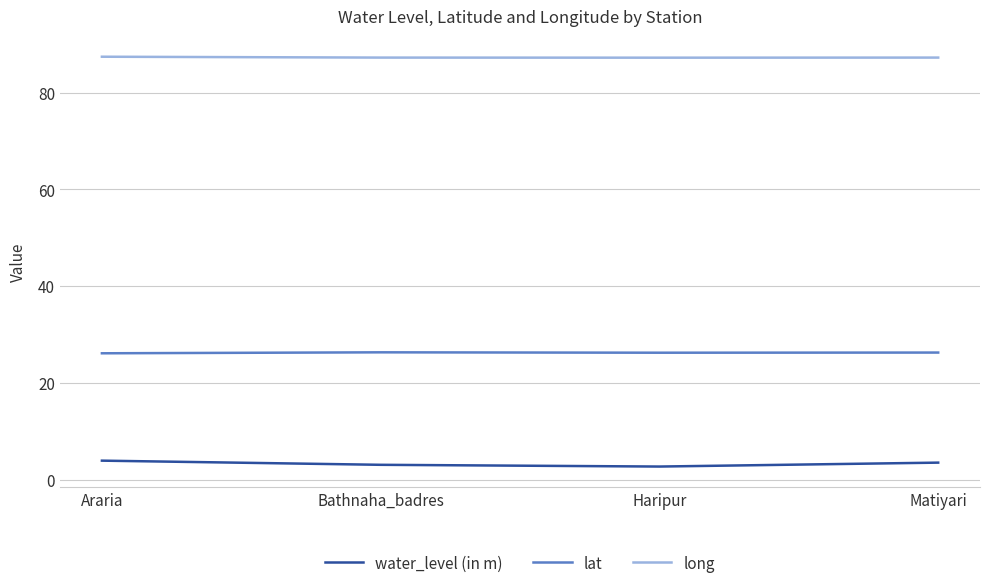

How many lines are shown in the chart?

3